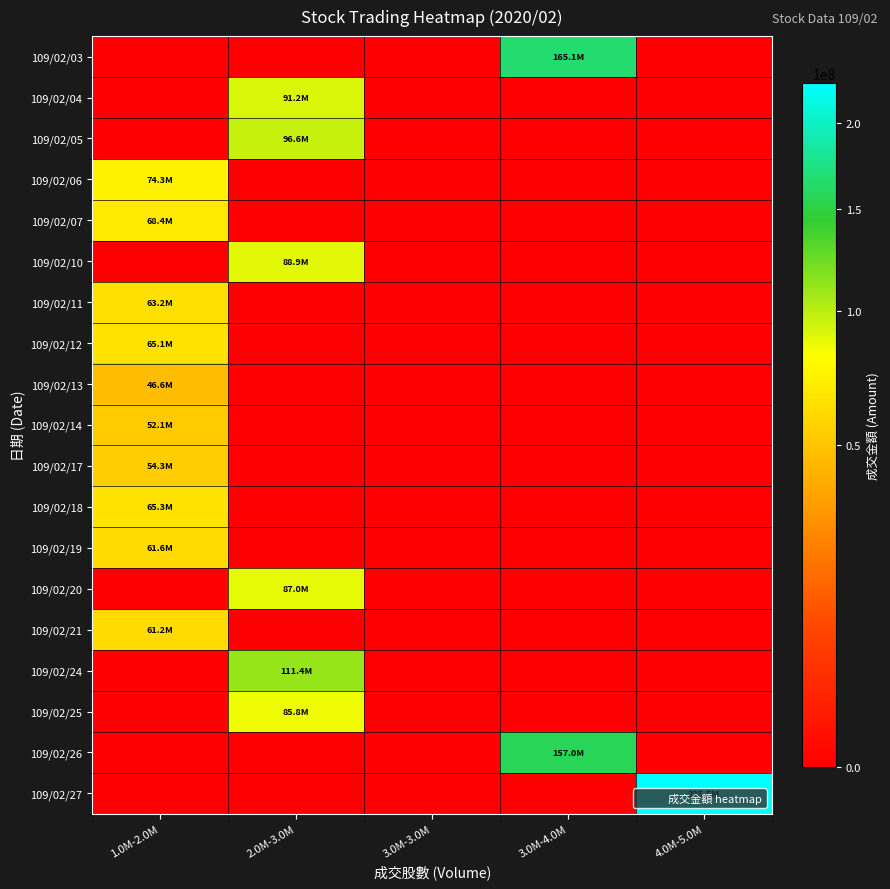

Reading left to right, transcribe all the data shown in this chart.

109/02/03: 1.0M-2.0M=0	2.0M-3.0M=0	3.0M-3.0M=0	3.0M-4.0M=165101290	4.0M-5.0M=0
109/02/04: 1.0M-2.0M=0	2.0M-3.0M=91205460	3.0M-3.0M=0	3.0M-4.0M=0	4.0M-5.0M=0
109/02/05: 1.0M-2.0M=0	2.0M-3.0M=96568905	3.0M-3.0M=0	3.0M-4.0M=0	4.0M-5.0M=0
109/02/06: 1.0M-2.0M=74318428	2.0M-3.0M=0	3.0M-3.0M=0	3.0M-4.0M=0	4.0M-5.0M=0
109/02/07: 1.0M-2.0M=68408751	2.0M-3.0M=0	3.0M-3.0M=0	3.0M-4.0M=0	4.0M-5.0M=0
109/02/10: 1.0M-2.0M=0	2.0M-3.0M=88939553	3.0M-3.0M=0	3.0M-4.0M=0	4.0M-5.0M=0
109/02/11: 1.0M-2.0M=63164195	2.0M-3.0M=0	3.0M-3.0M=0	3.0M-4.0M=0	4.0M-5.0M=0
109/02/12: 1.0M-2.0M=65098912	2.0M-3.0M=0	3.0M-3.0M=0	3.0M-4.0M=0	4.0M-5.0M=0
109/02/13: 1.0M-2.0M=46612749	2.0M-3.0M=0	3.0M-3.0M=0	3.0M-4.0M=0	4.0M-5.0M=0
109/02/14: 1.0M-2.0M=52101880	2.0M-3.0M=0	3.0M-3.0M=0	3.0M-4.0M=0	4.0M-5.0M=0
109/02/17: 1.0M-2.0M=54292897	2.0M-3.0M=0	3.0M-3.0M=0	3.0M-4.0M=0	4.0M-5.0M=0
109/02/18: 1.0M-2.0M=65257463	2.0M-3.0M=0	3.0M-3.0M=0	3.0M-4.0M=0	4.0M-5.0M=0
109/02/19: 1.0M-2.0M=61645102	2.0M-3.0M=0	3.0M-3.0M=0	3.0M-4.0M=0	4.0M-5.0M=0
109/02/20: 1.0M-2.0M=0	2.0M-3.0M=87015052	3.0M-3.0M=0	3.0M-4.0M=0	4.0M-5.0M=0
109/02/21: 1.0M-2.0M=61191400	2.0M-3.0M=0	3.0M-3.0M=0	3.0M-4.0M=0	4.0M-5.0M=0
109/02/24: 1.0M-2.0M=0	2.0M-3.0M=111386398	3.0M-3.0M=0	3.0M-4.0M=0	4.0M-5.0M=0
109/02/25: 1.0M-2.0M=0	2.0M-3.0M=85759443	3.0M-3.0M=0	3.0M-4.0M=0	4.0M-5.0M=0
109/02/26: 1.0M-2.0M=0	2.0M-3.0M=0	3.0M-3.0M=0	3.0M-4.0M=157033186	4.0M-5.0M=0
109/02/27: 1.0M-2.0M=0	2.0M-3.0M=0	3.0M-3.0M=0	3.0M-4.0M=0	4.0M-5.0M=225493907